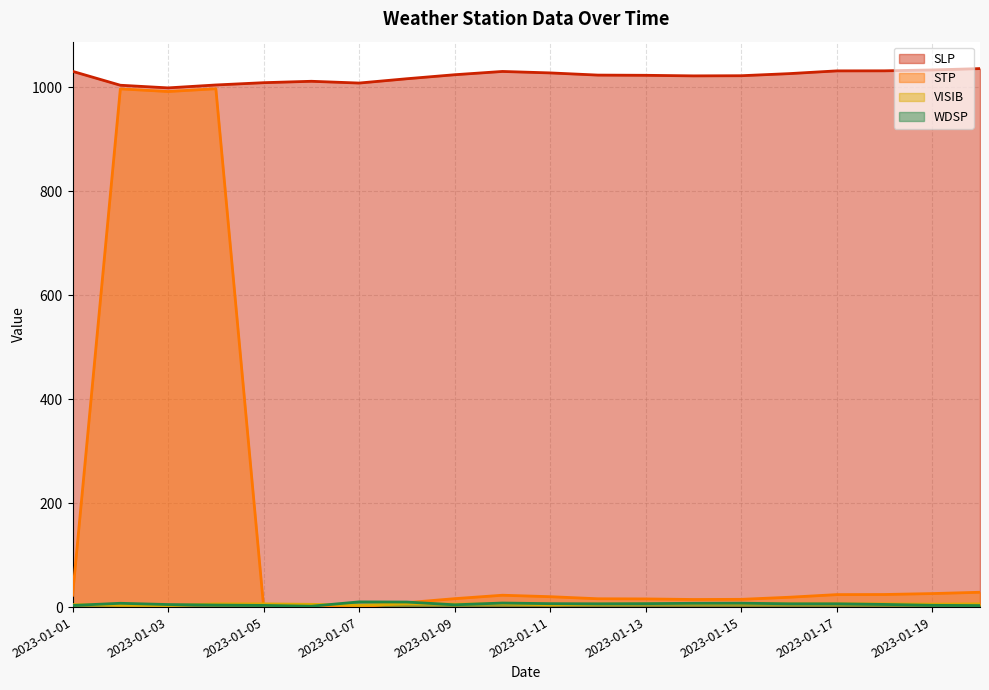

How many interior local peaks does the WDSP series have?

4